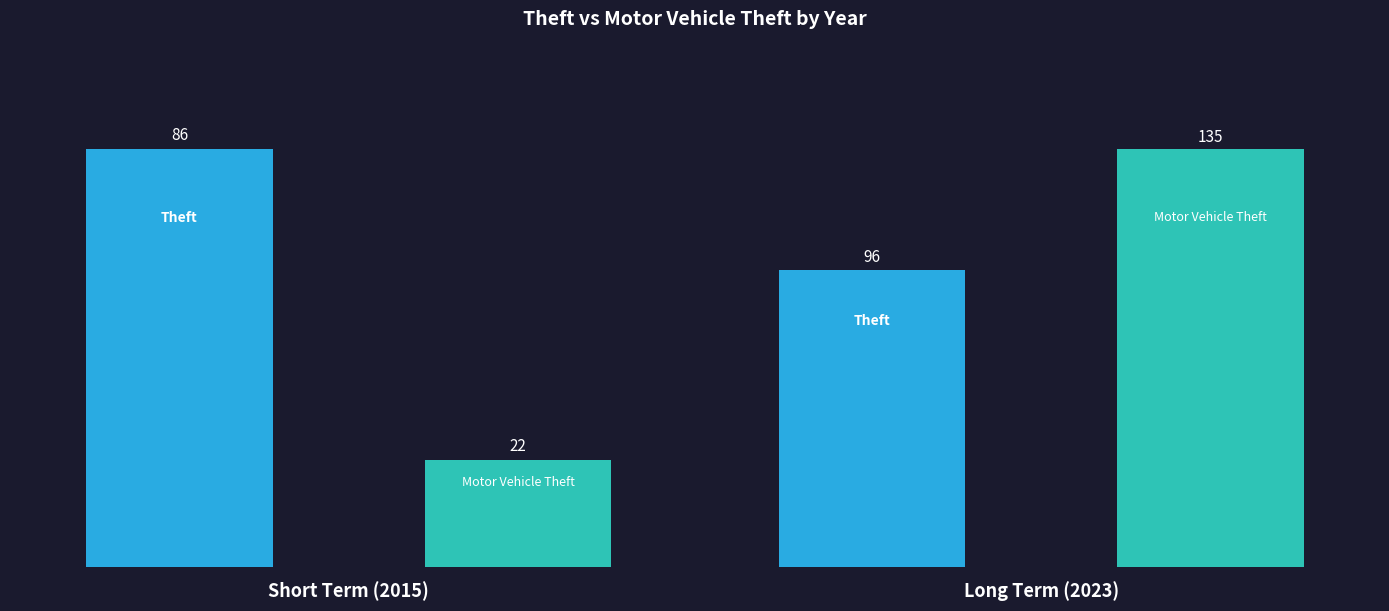

Which series changed the most between 2021 and 2022?

Motor Vehicle Theft